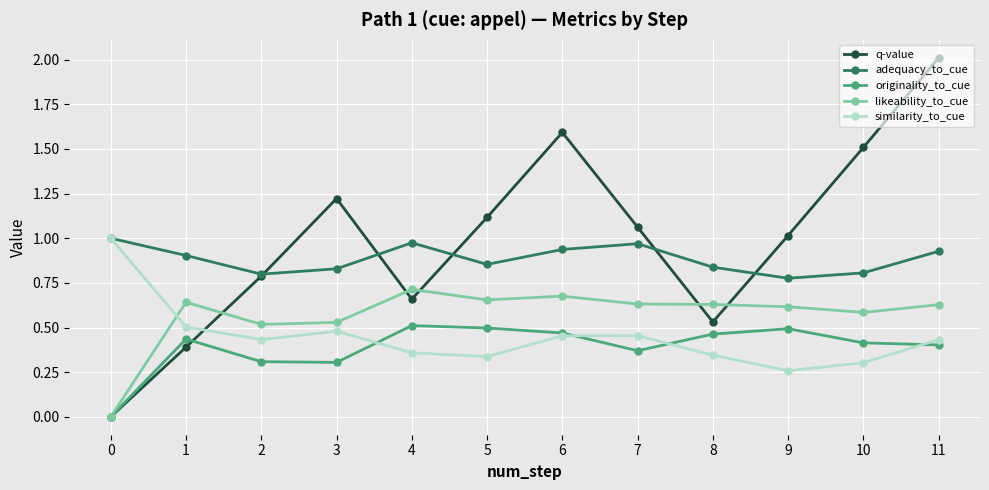

Is this an area chart (filled region under the line)?

No